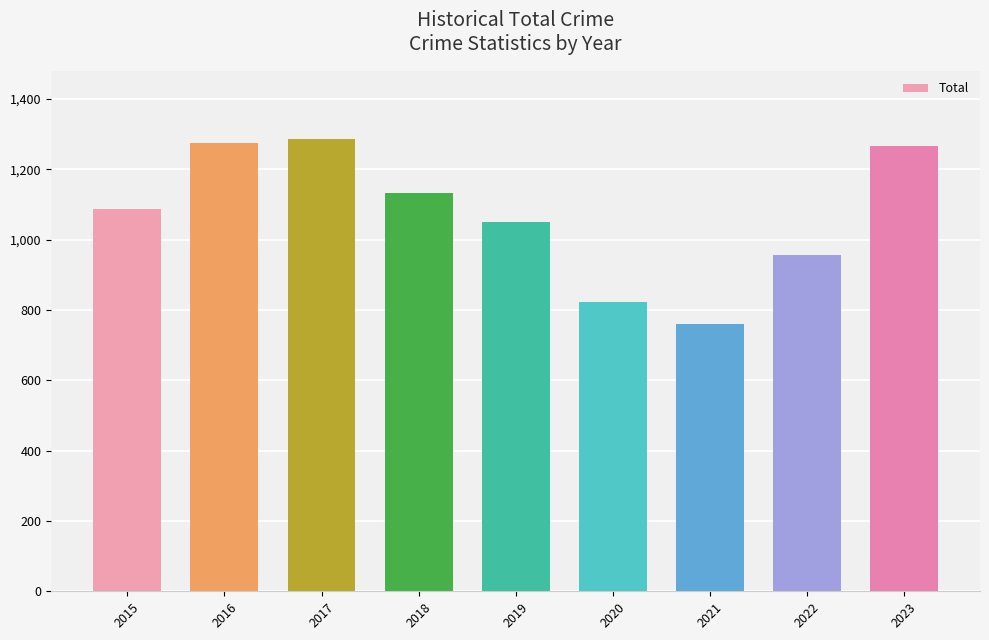

What is the change in value from 2016 to 2019?

-223